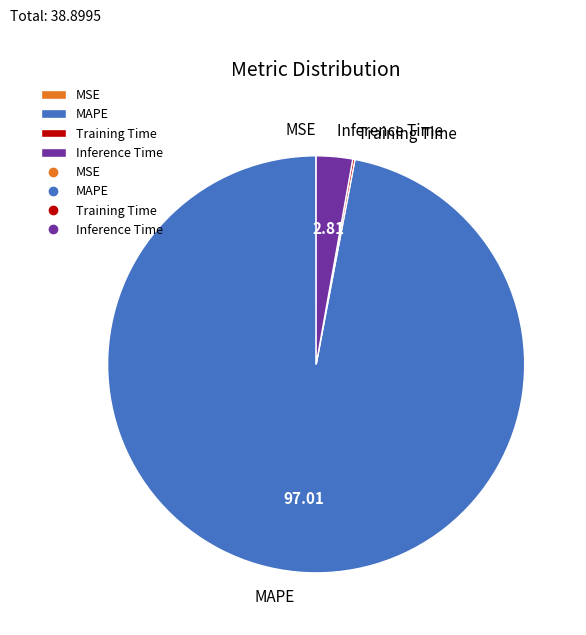

Which category has the biggest portion of the pie?

MAPE